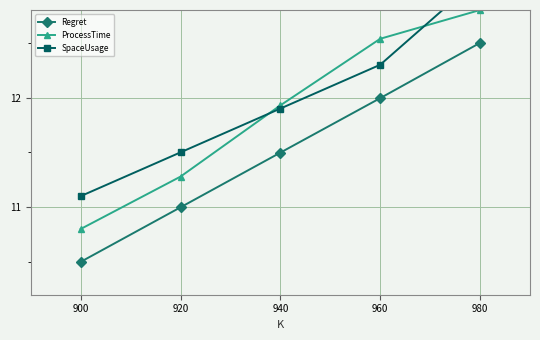

How many data points in Regret are above 11?

3